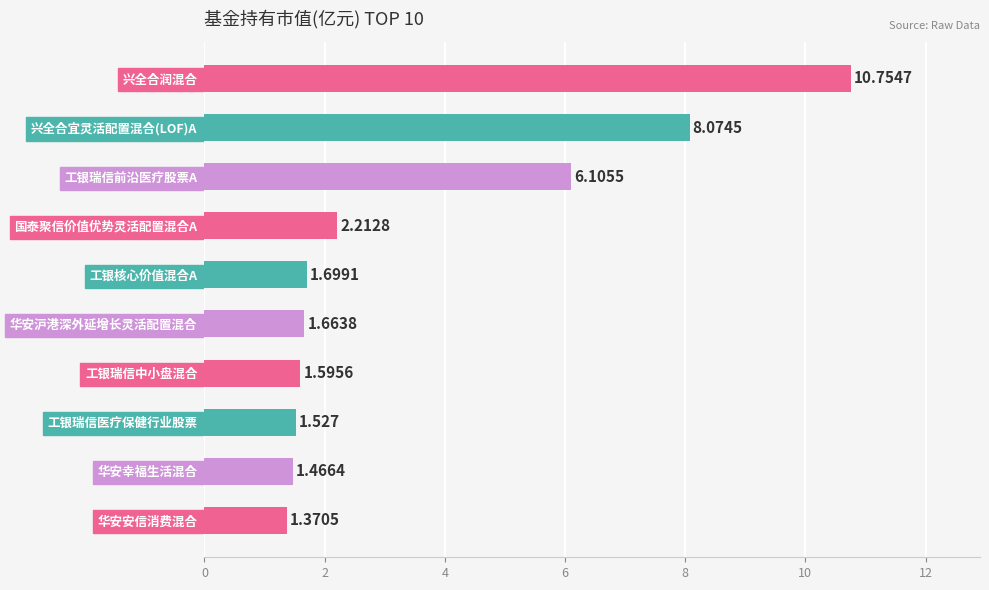

Rank the categories by value from highest to lowest.

兴全合润混合, 兴全合宜灵活配置混合(LOF)A, 工银瑞信前沿医疗股票A, 国泰聚信价值优势灵活配置混合A, 工银核心价值混合A, 华安沪港深外延增长灵活配置混合, 工银瑞信中小盘混合, 工银瑞信医疗保健行业股票, 华安幸福生活混合, 华安安信消费混合